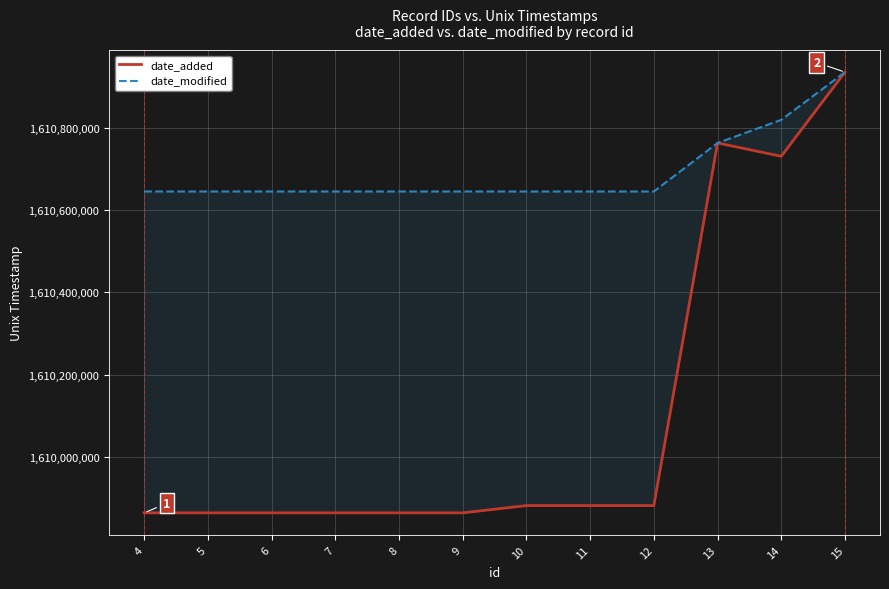

At which label is date_modified closest to 1610790973?

13